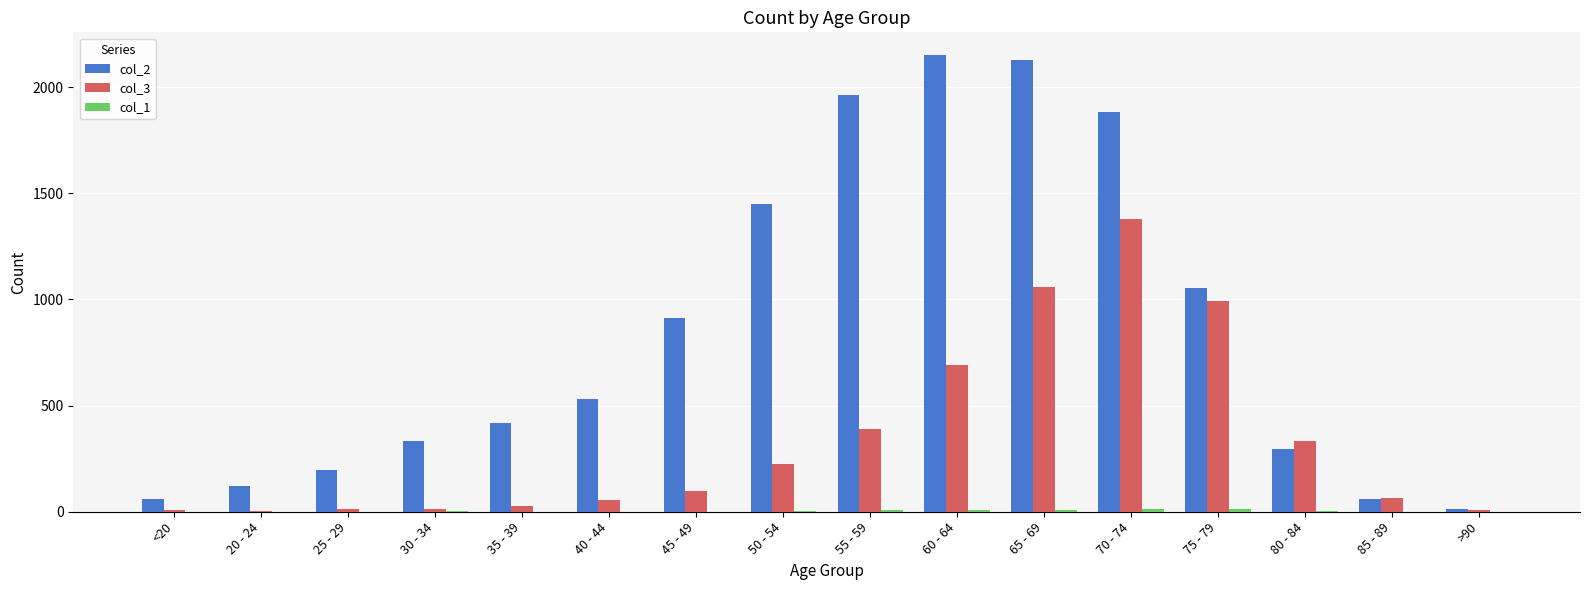

Is it true that col_2 equals 1053 at 75 - 79?

True